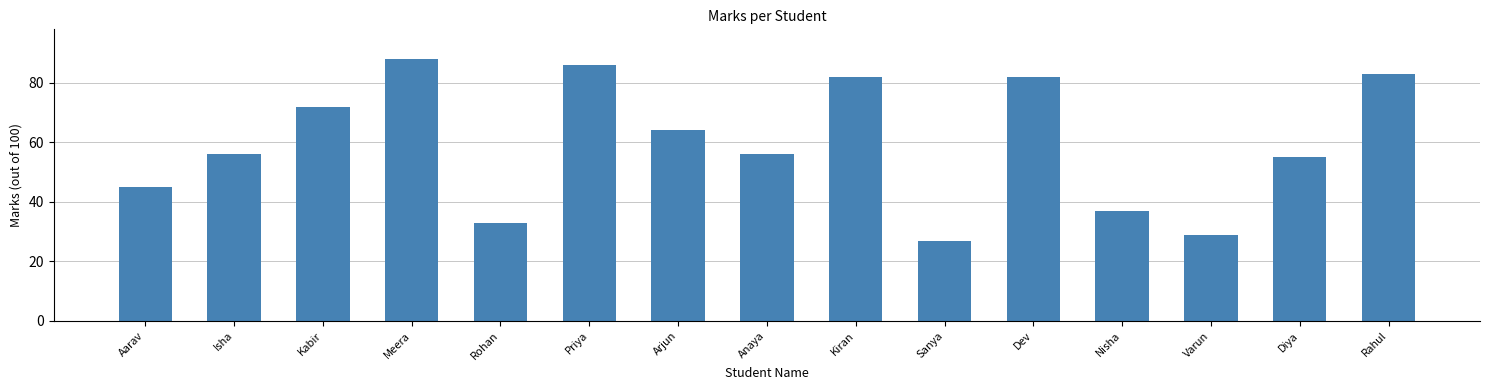

Which category has the highest value across all series?

Meera